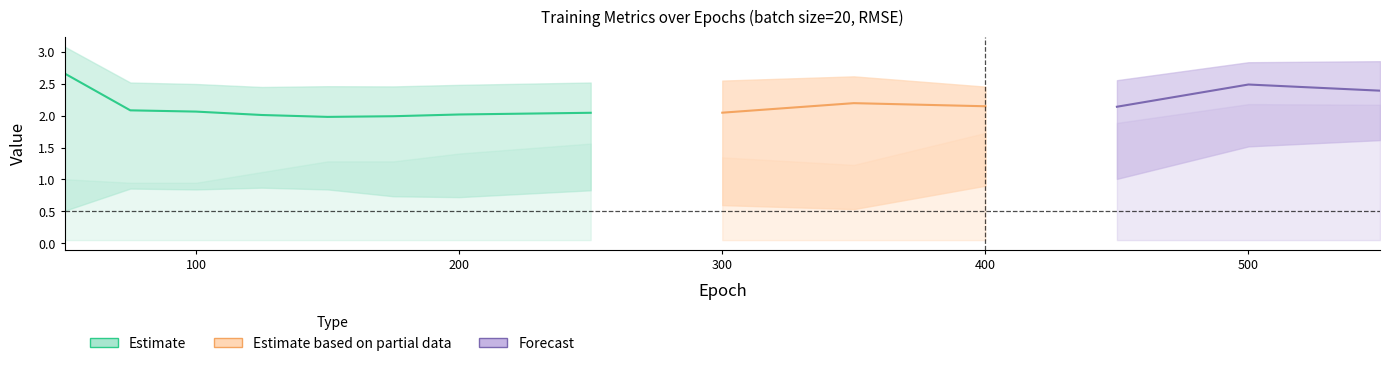

In training error<=1 %, how many points are lower than both neighbors (excluding endpoints)?

3